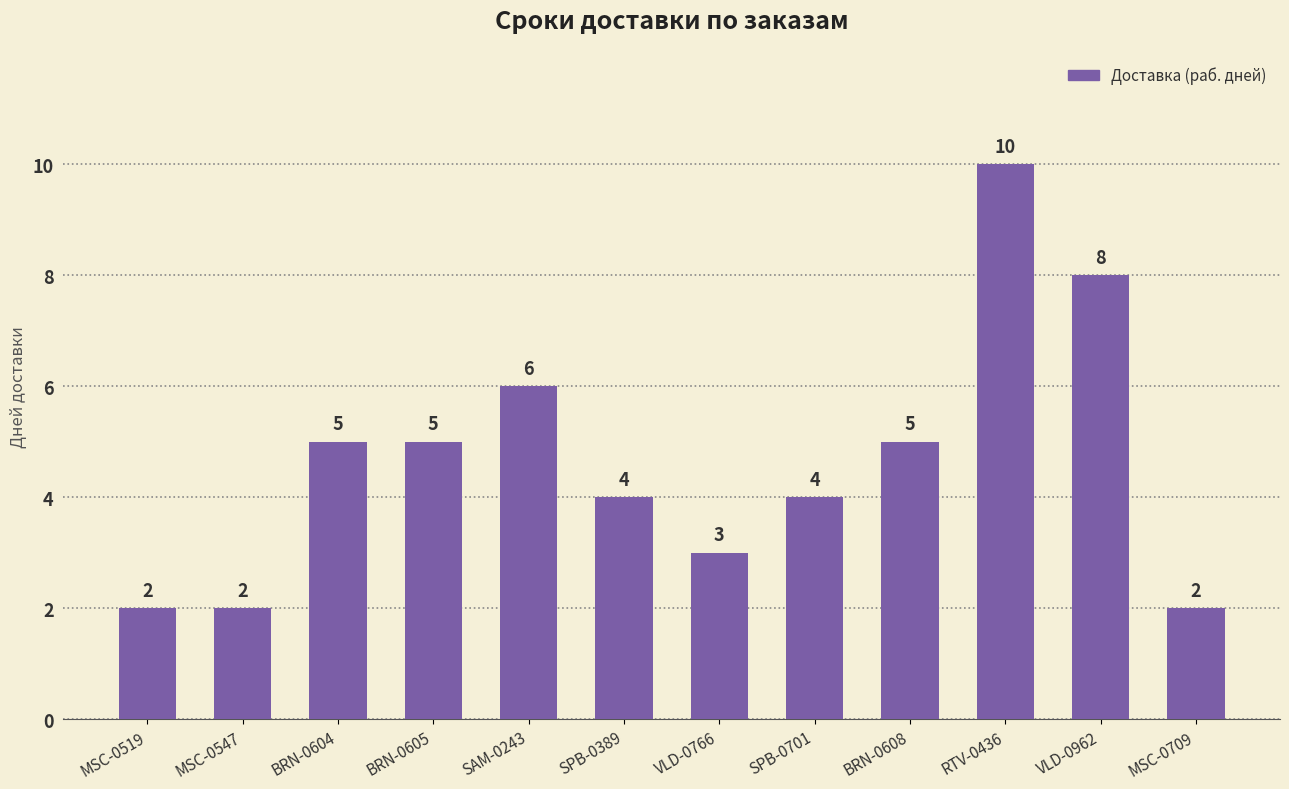

What is the label of the 12th bar from the right?

MSC-0519